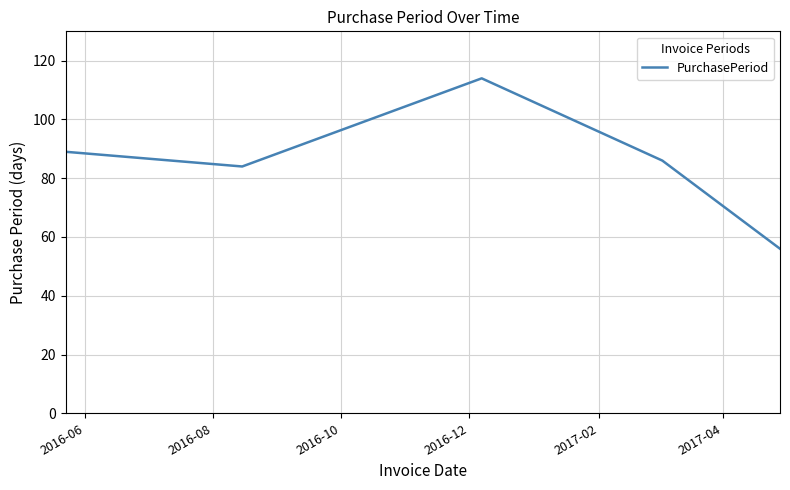

True or false: there are more than 0 points higher than both neighbors.

True